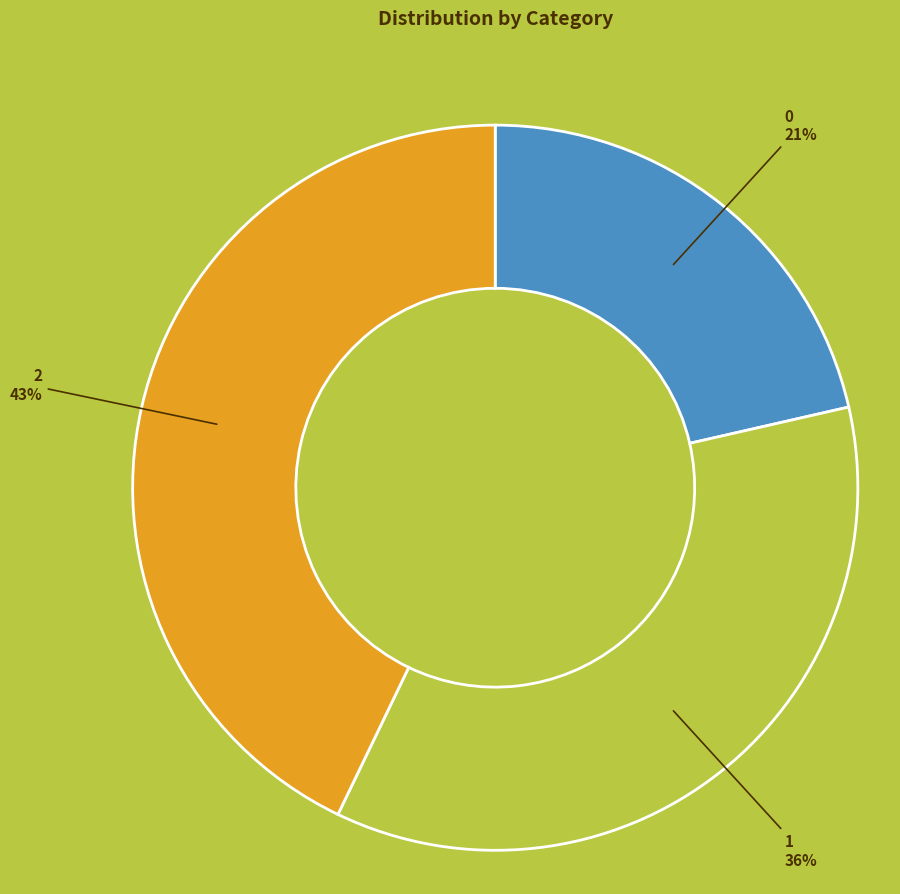

How many slices are in this pie chart?

3